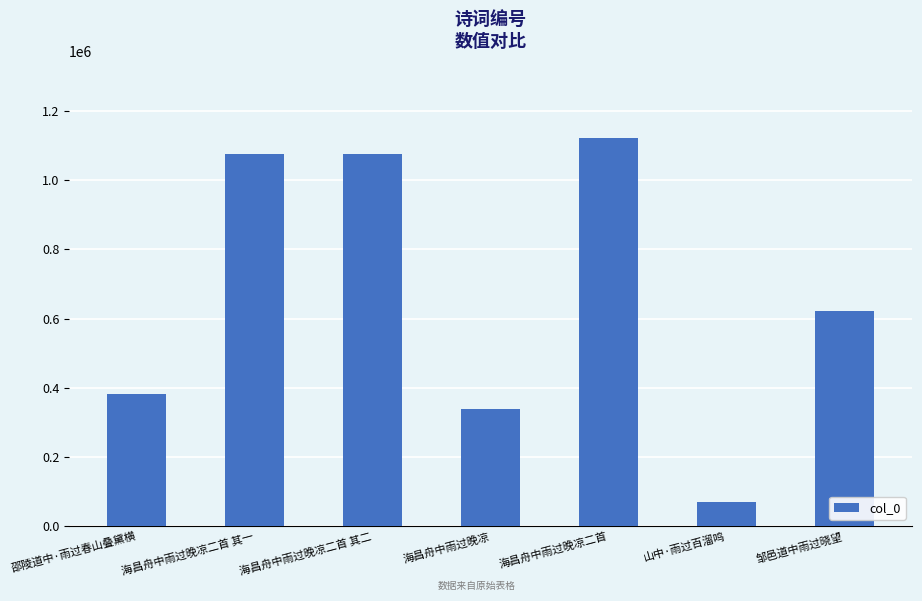

The value at 海昌舟中雨过晚凉二首 is 1120864. True or false?

True